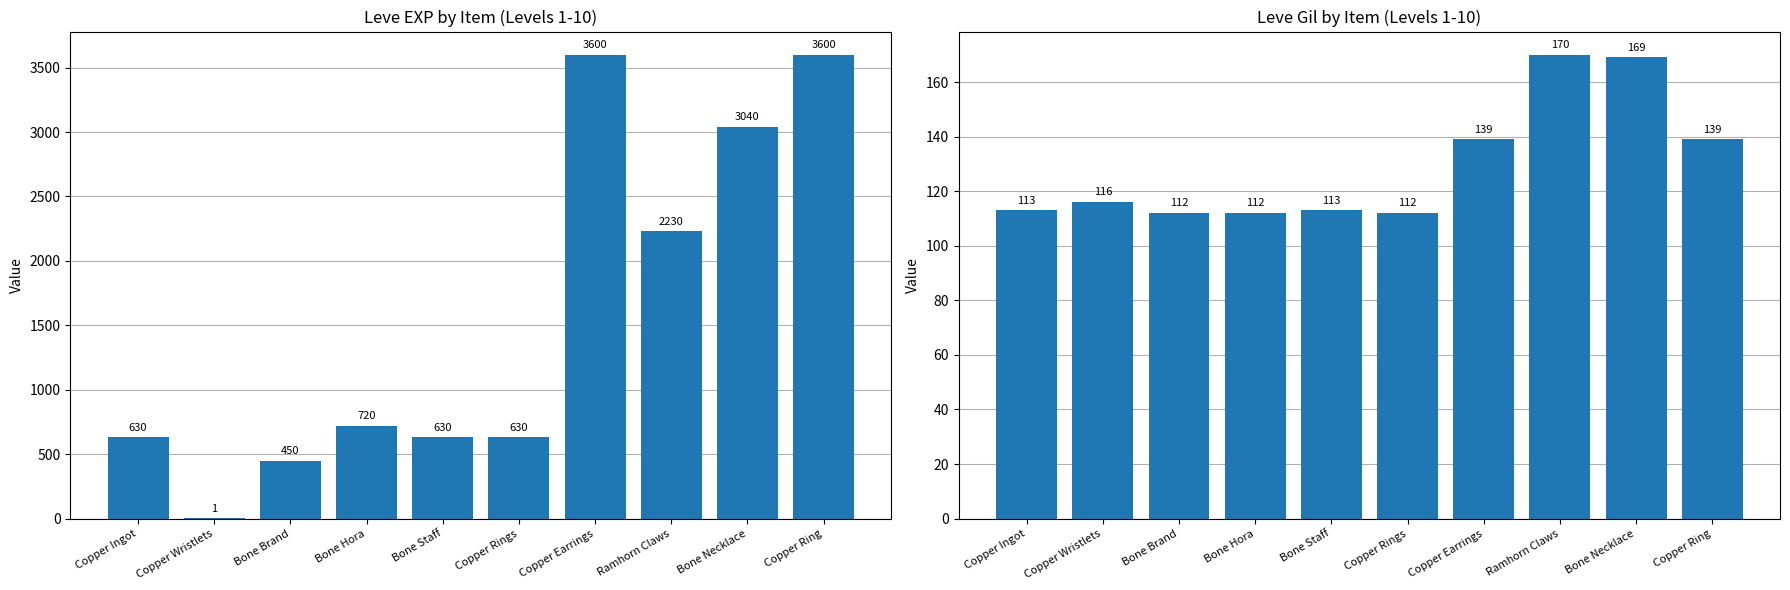

What is the difference between the second highest and minimum values in the Leve EXP series?

3599